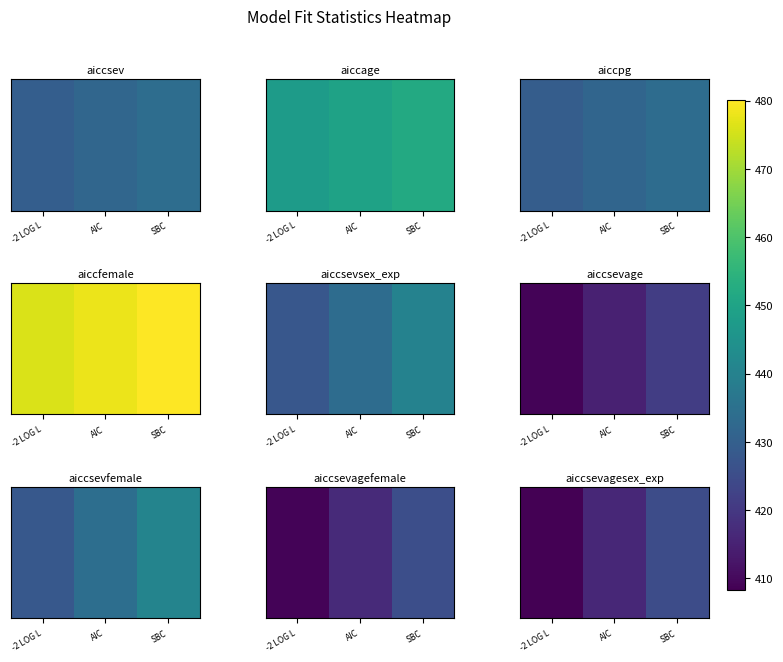

At which category does the chart reach its peak across all series?

SBC